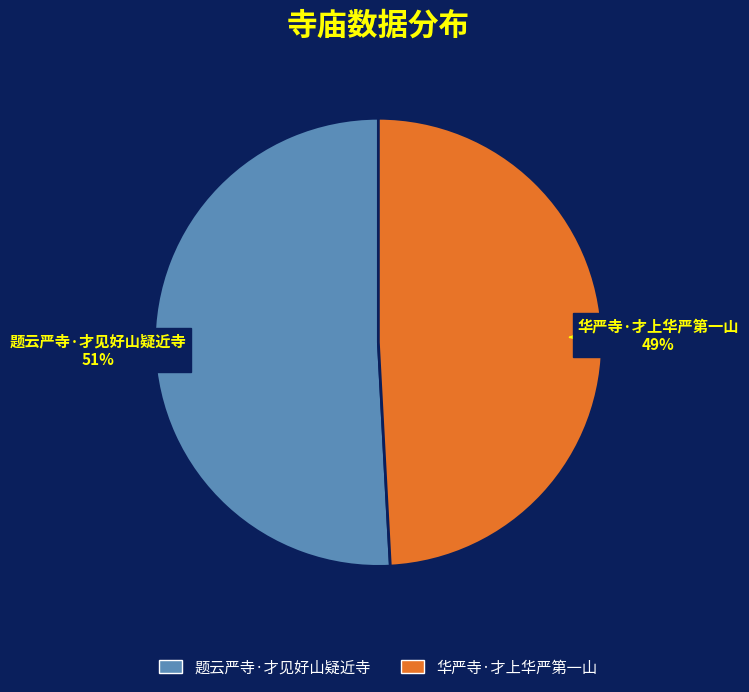

Does 题云严寺·才见好山疑近寺 represent more than half of the total?

Yes